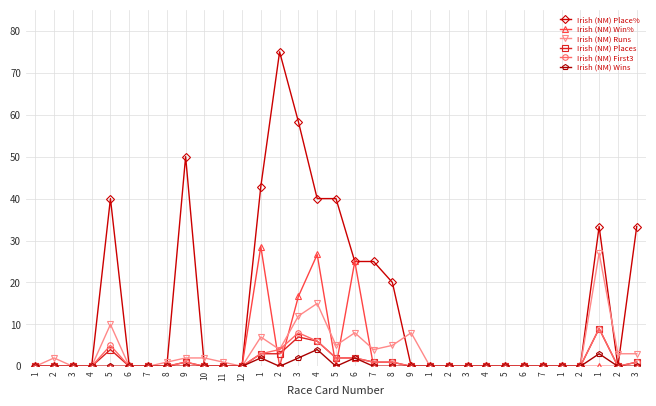

True or false: Irish (NM) Win% has more than 0 interior local peaks.

True